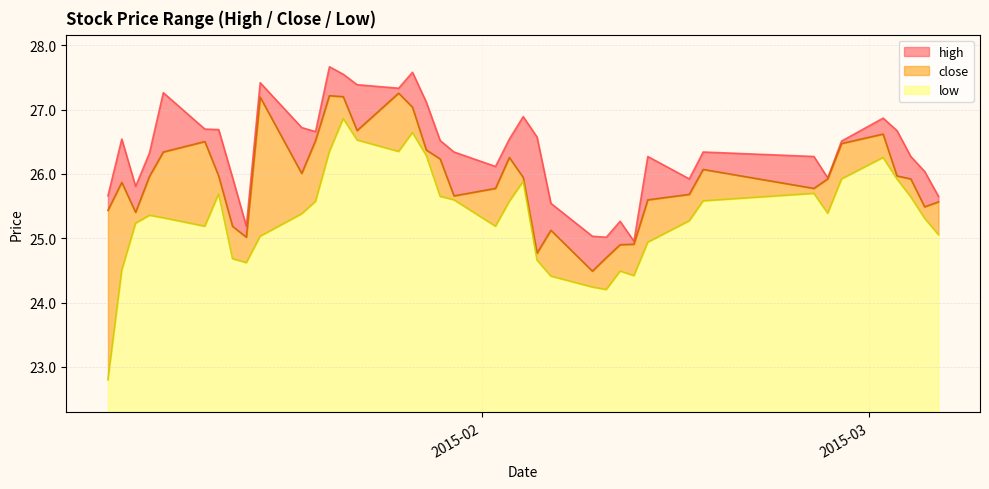

List the series in order of their overall mean, highest first.

high, close, low